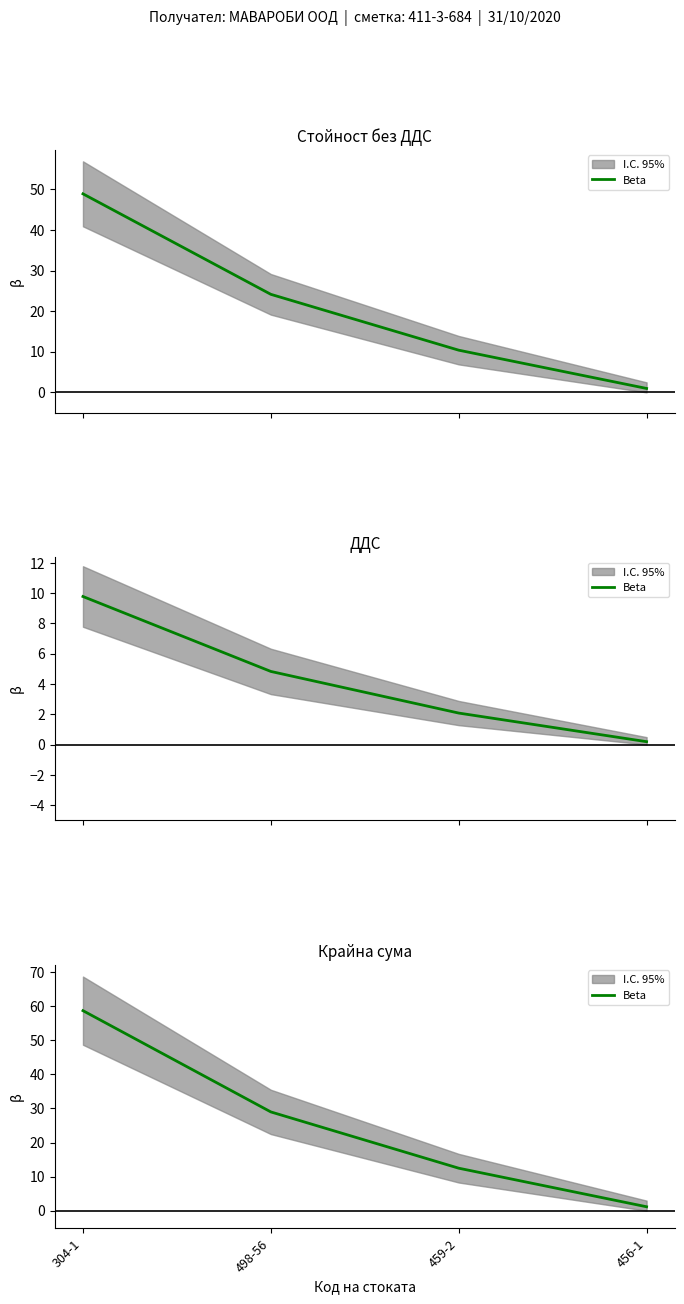

Between 459-2 and 304-1, which is larger?

304-1